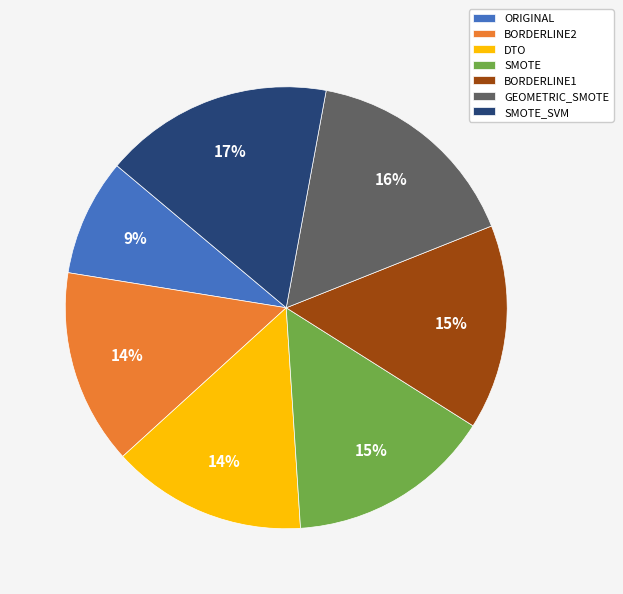

Is the sum of DTO and BORDERLINE1 greater than half?

No